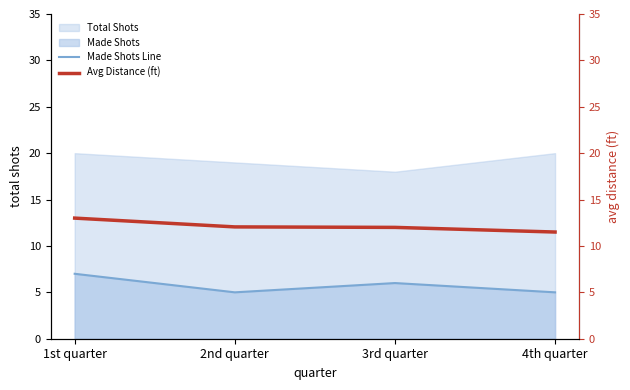

In Made Shots Line, how many points are higher than both neighbors (excluding endpoints)?

1